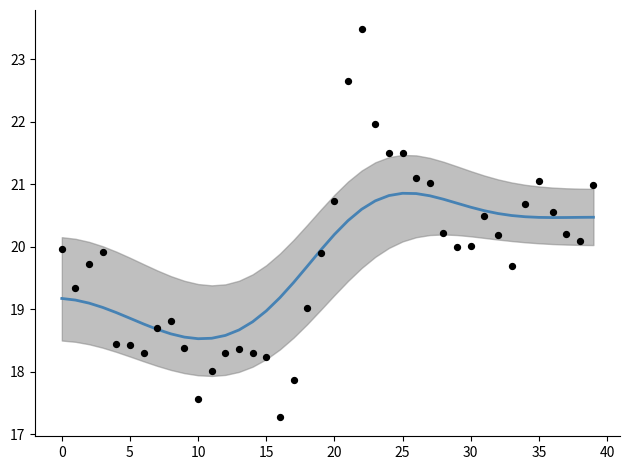

Which series has the widest spread of Y values?

close (scatter)